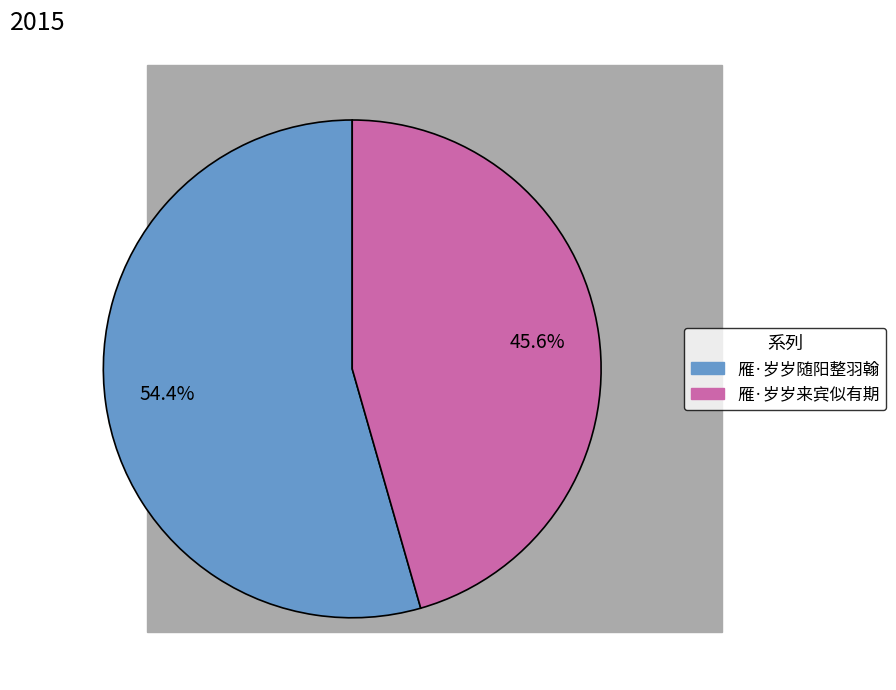

Rank the categories by value from highest to lowest.

雁·岁岁随阳整羽翰, 雁·岁岁来宾似有期